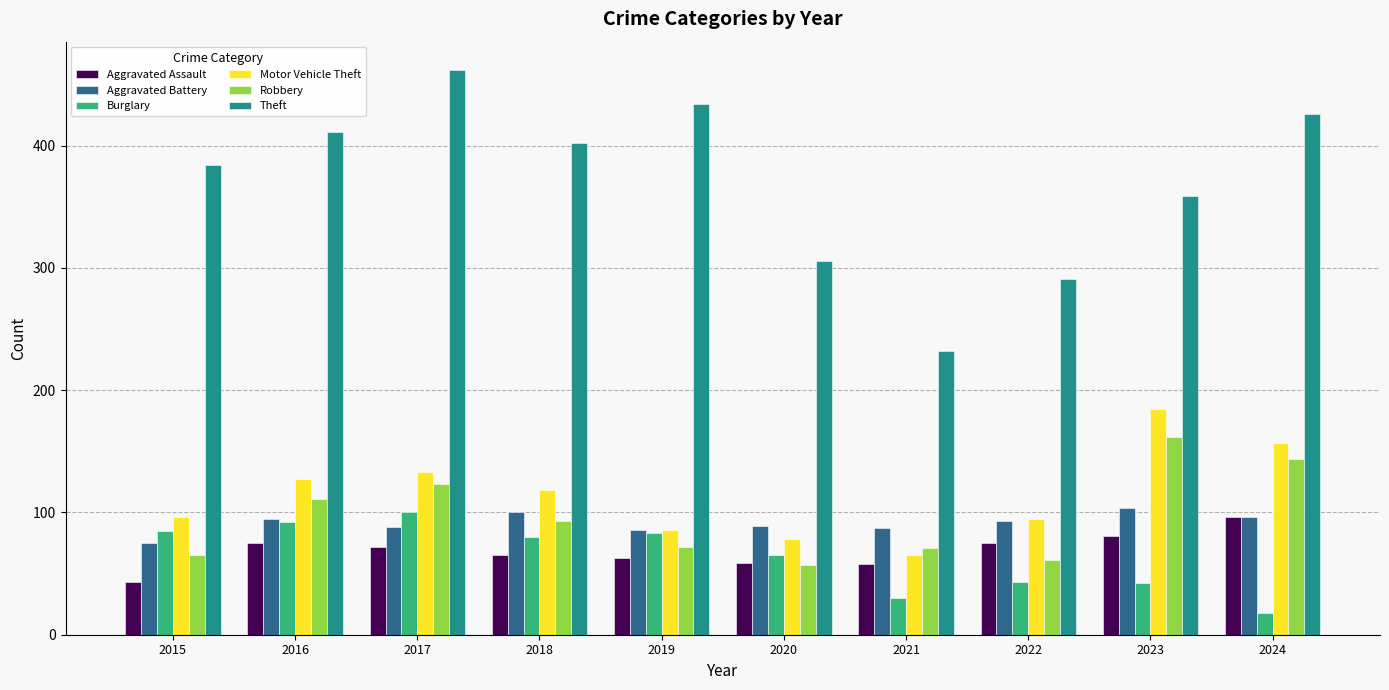

What is the sum of the Theft values at 2021 and 2018?

634